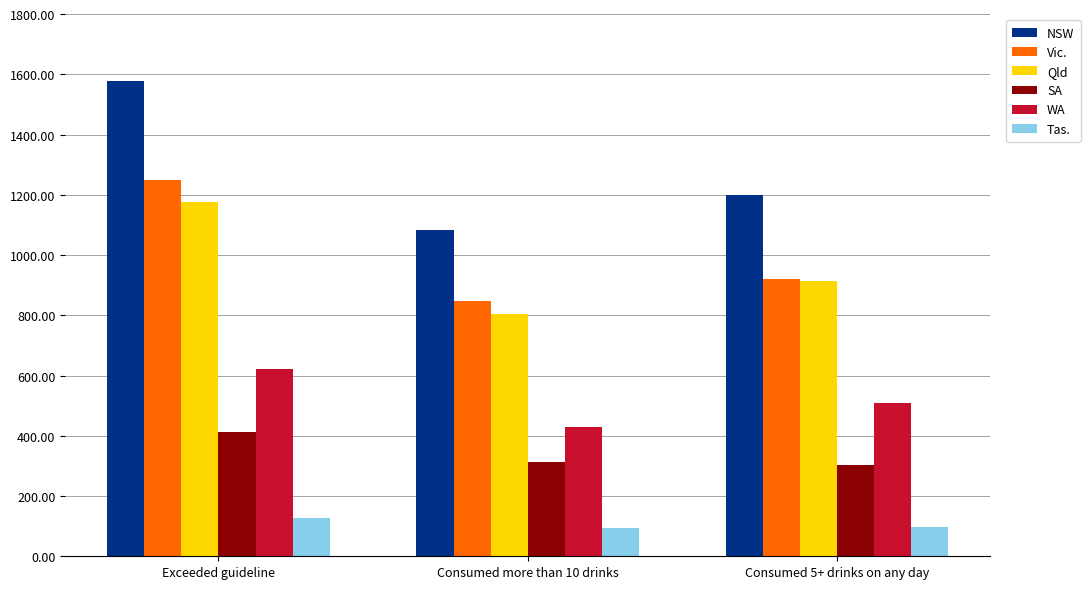

Between Exceeded guideline and Consumed 5+ drinks on any day, which series saw the biggest shift?

NSW